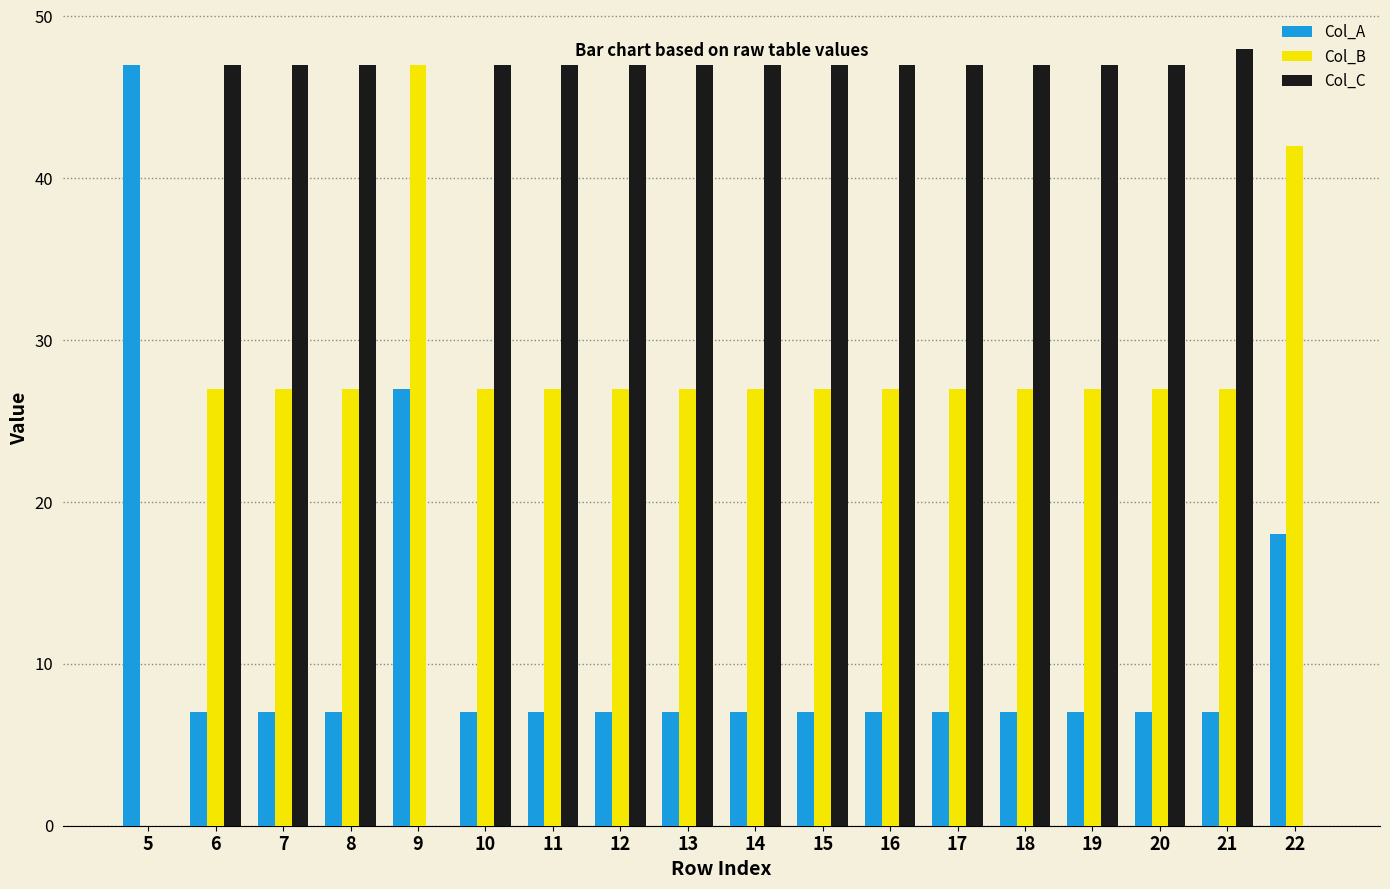

What is the sum of all Col_A values?

197